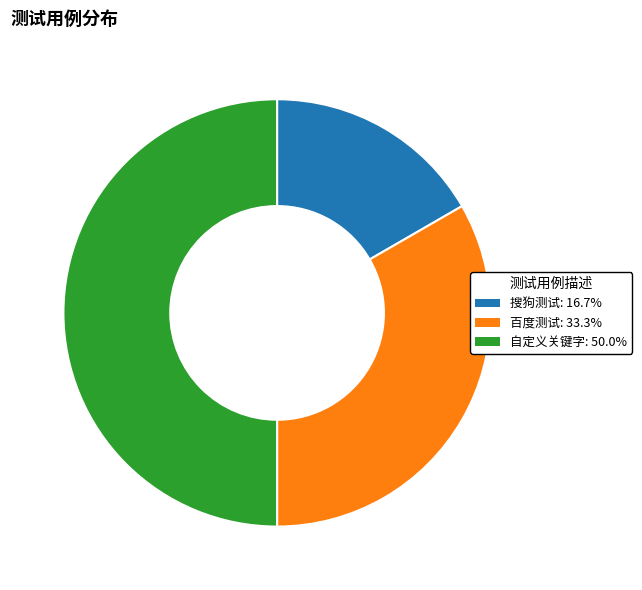

Combined, do 百度测试: 33.3% and 自定义关键字: 50.0% account for over 50%?

Yes